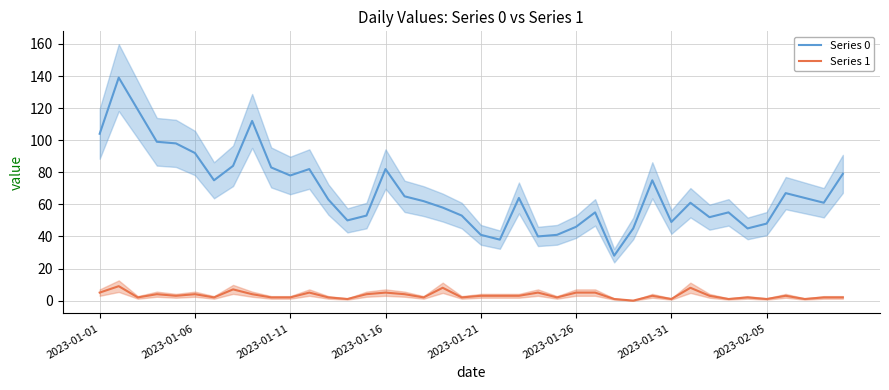

Between 28 and 22, which is larger?

22